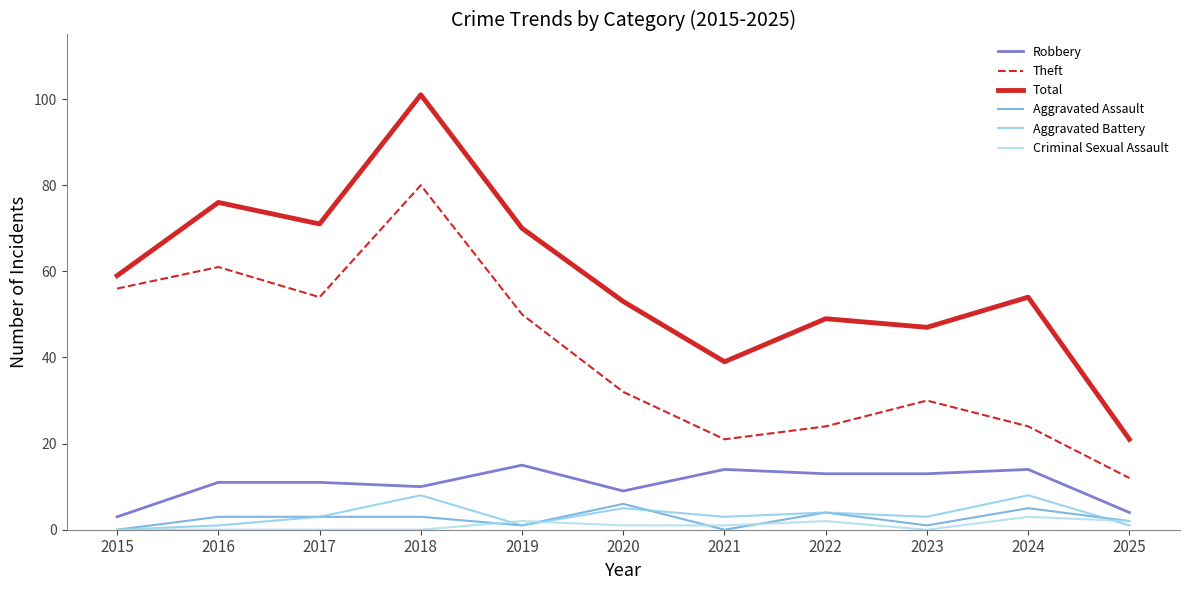

Between 2017 and 2019, which series saw the biggest shift?

Robbery